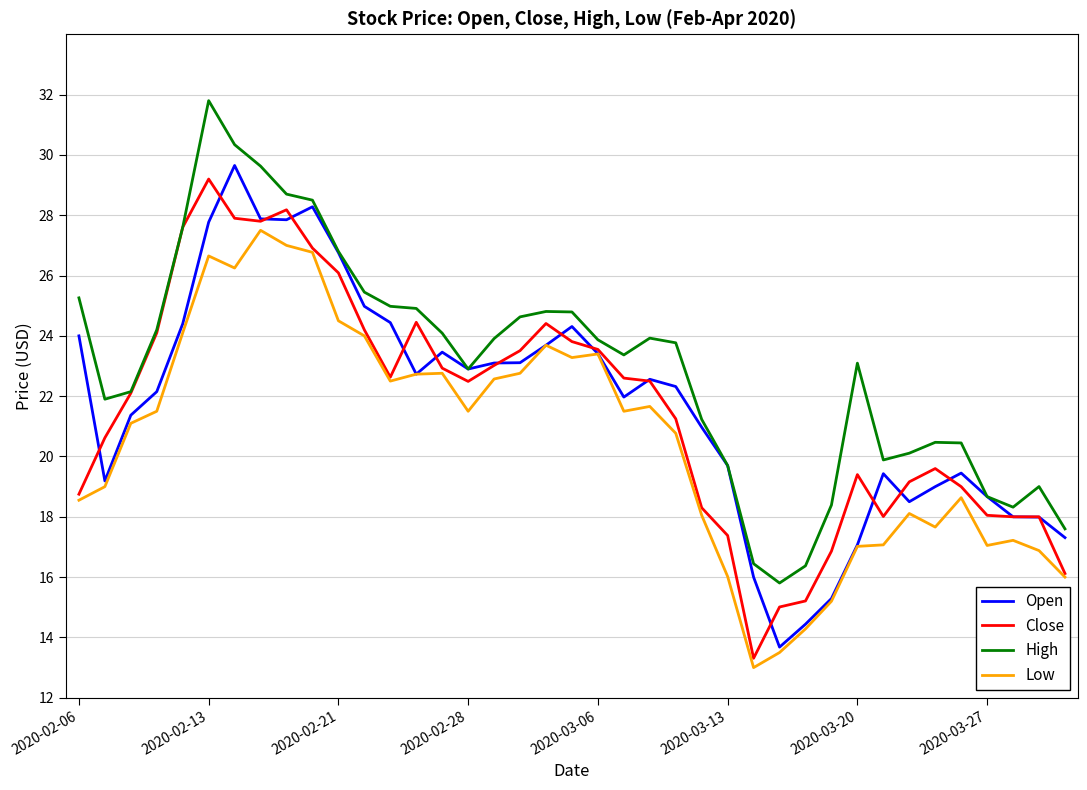

Which series has the largest total across all categories?

High